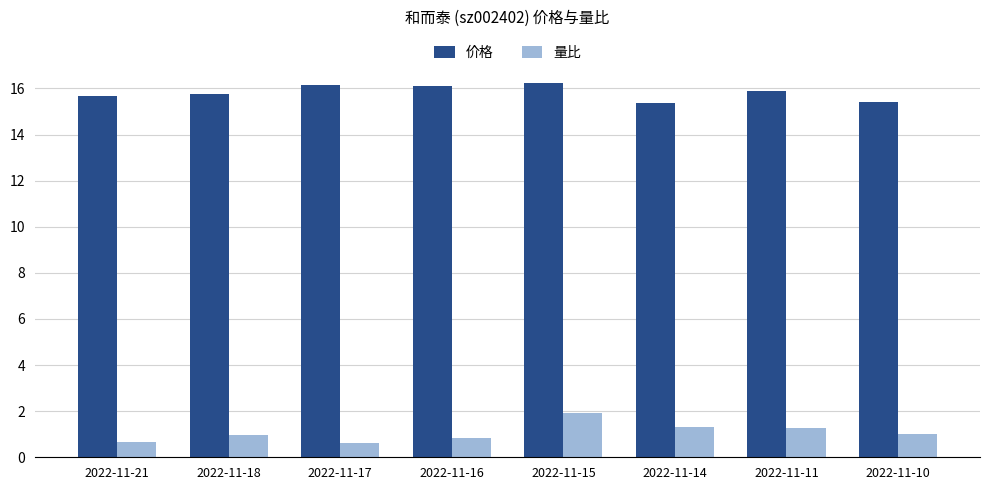

What value does the 量比 series have at 2022-11-10?

1.0